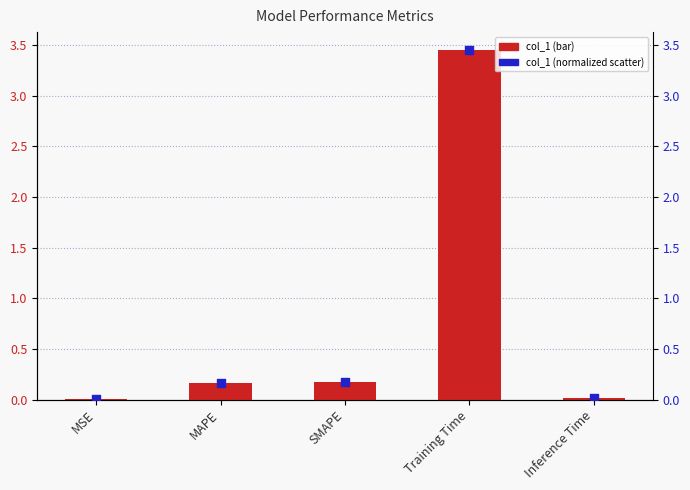

Which series has the largest Y range (max minus min)?

col_1